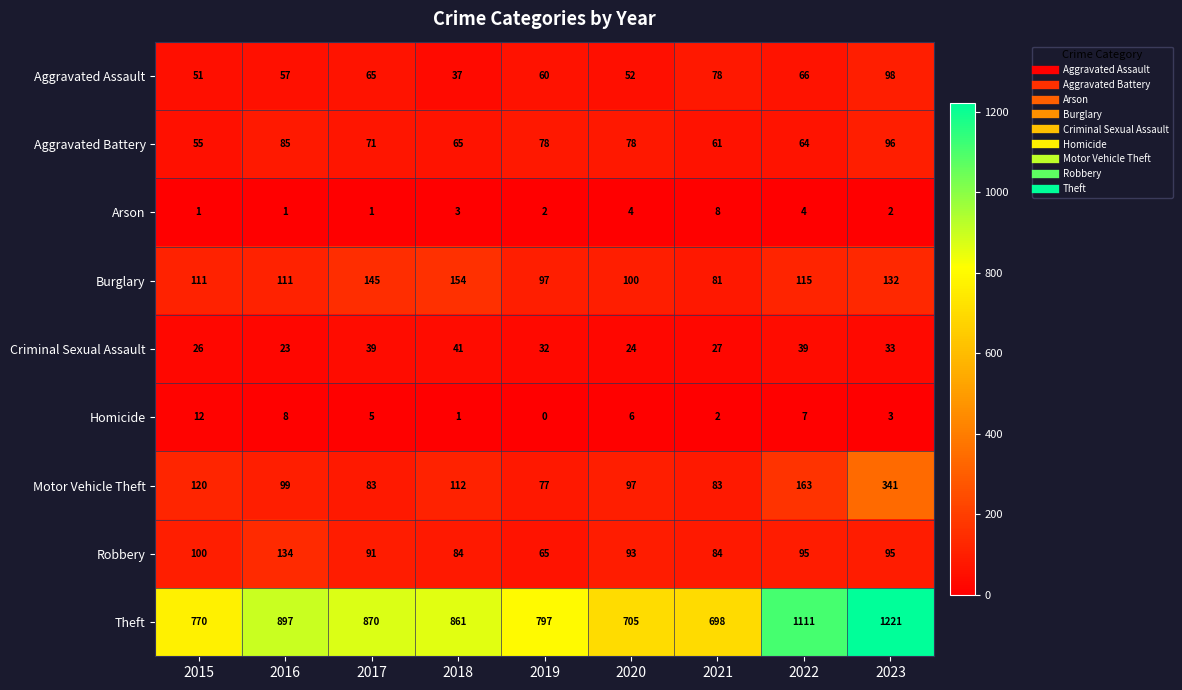

Which label corresponds to the smallest value in the chart?

2019